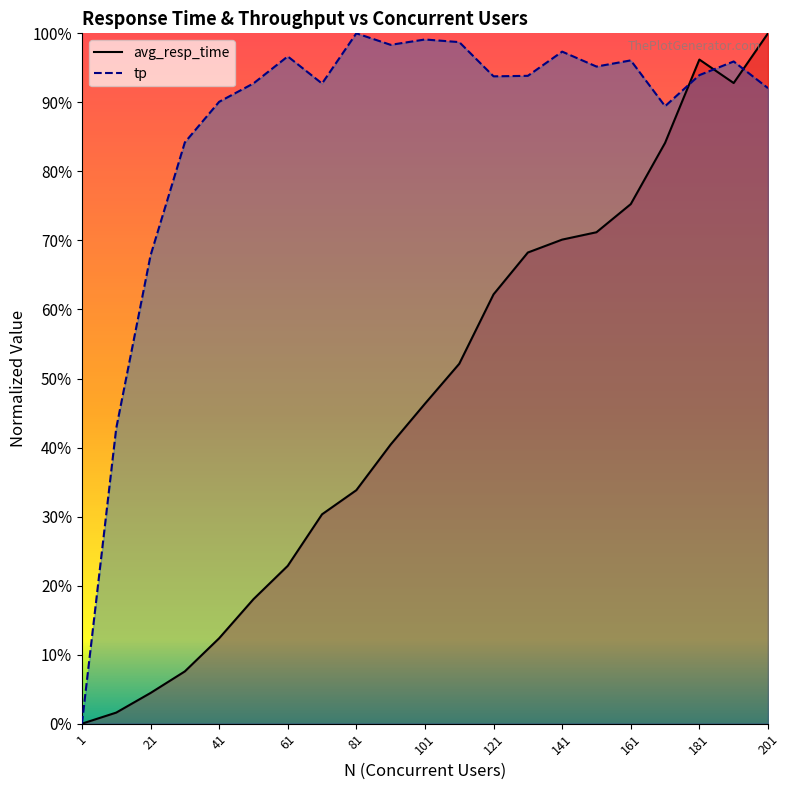

The value of tp at 161 is 0.3. True or false?

False